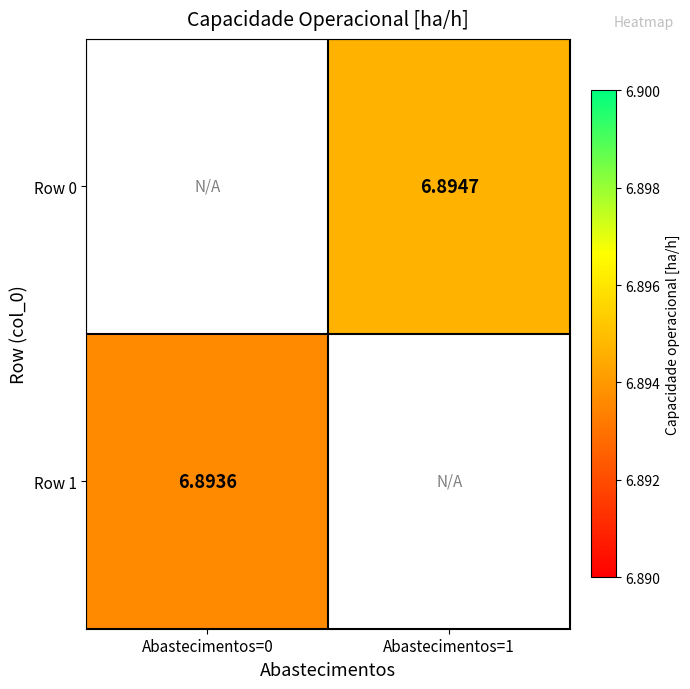

What is the sum of all Row 1 values?

6.9